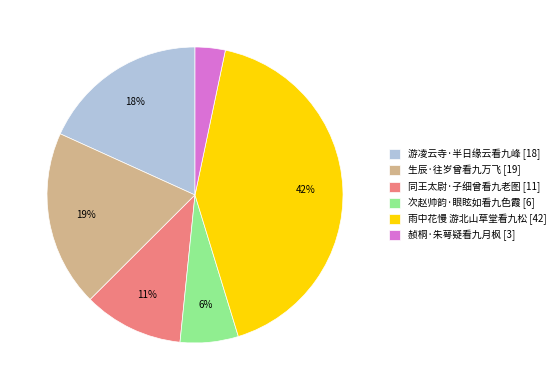

Rank the categories by value from lowest to highest.

赪桐·朱萼疑看九月枫, 次赵帅韵·眼眩如看九色霞, 同王太尉·子细曾看九老图, 游凌云寺·半日缘云看九峰, 生辰·往岁曾看九万飞, 雨中花慢 游北山草堂看九松